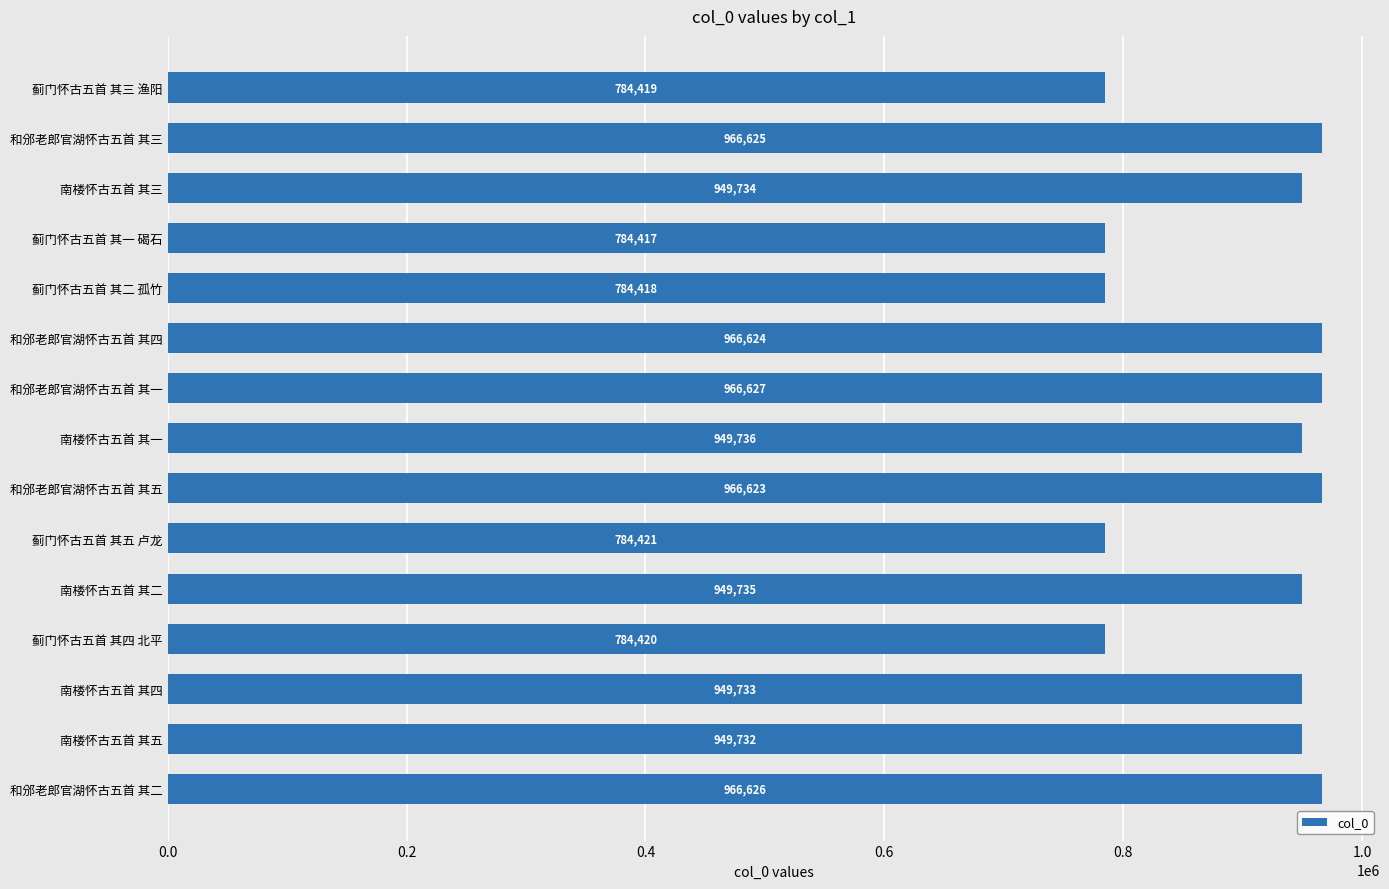

What is the change in value from 南楼怀古五首 其二 to 南楼怀古五首 其一?

+1